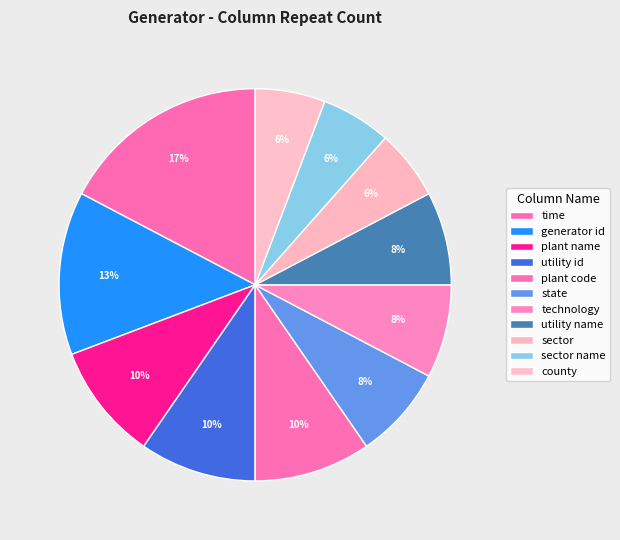

How many slices are in this pie chart?

11